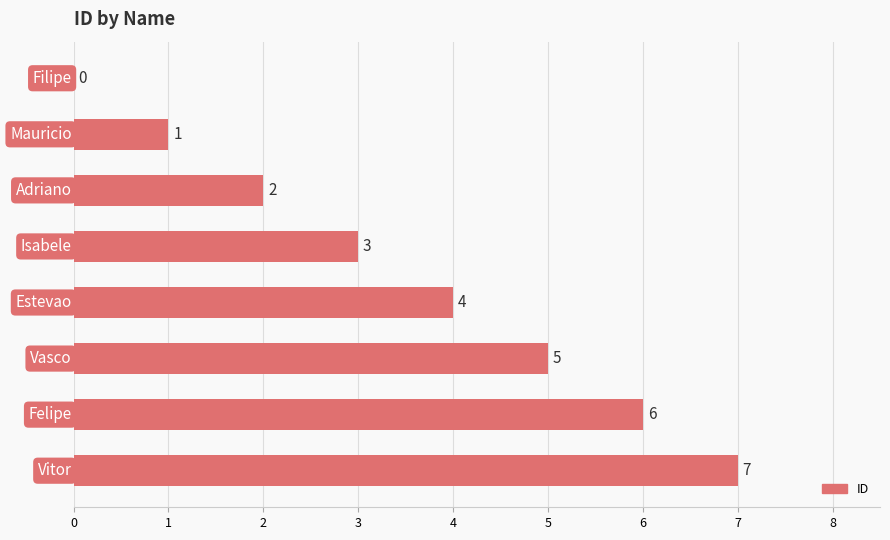

What is the sum of all values?

28